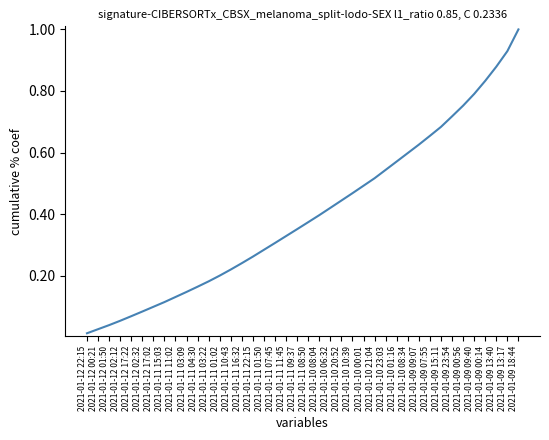

Is this an area chart (filled region under the line)?

No